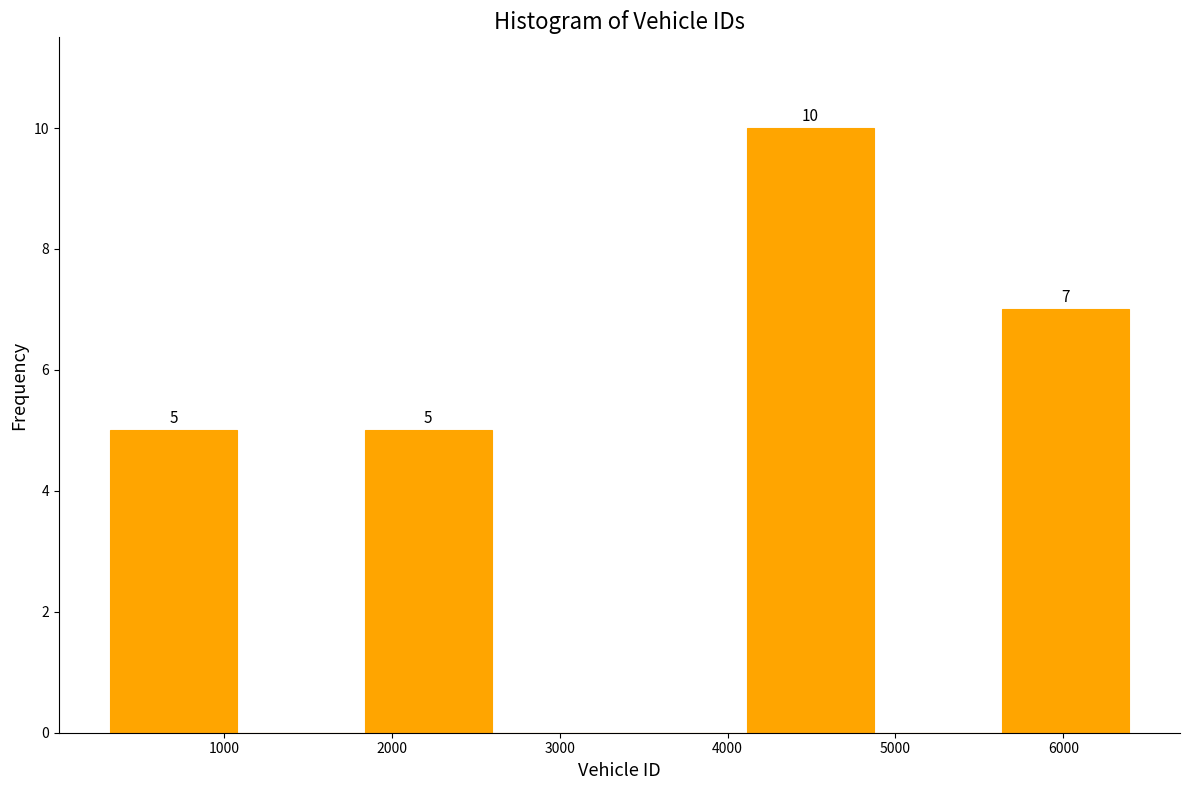

Over which range of the x-axis is the bar tallest?

4100 to 4900